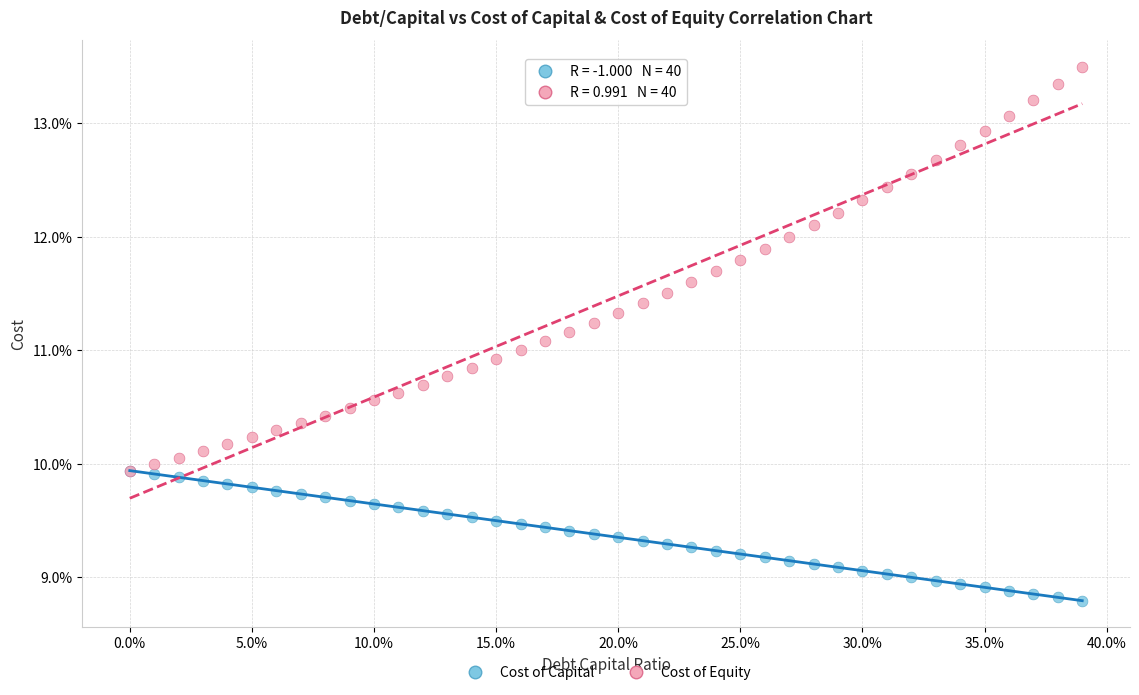

Which series reaches the minimum Y coordinate?

Cost of Capital